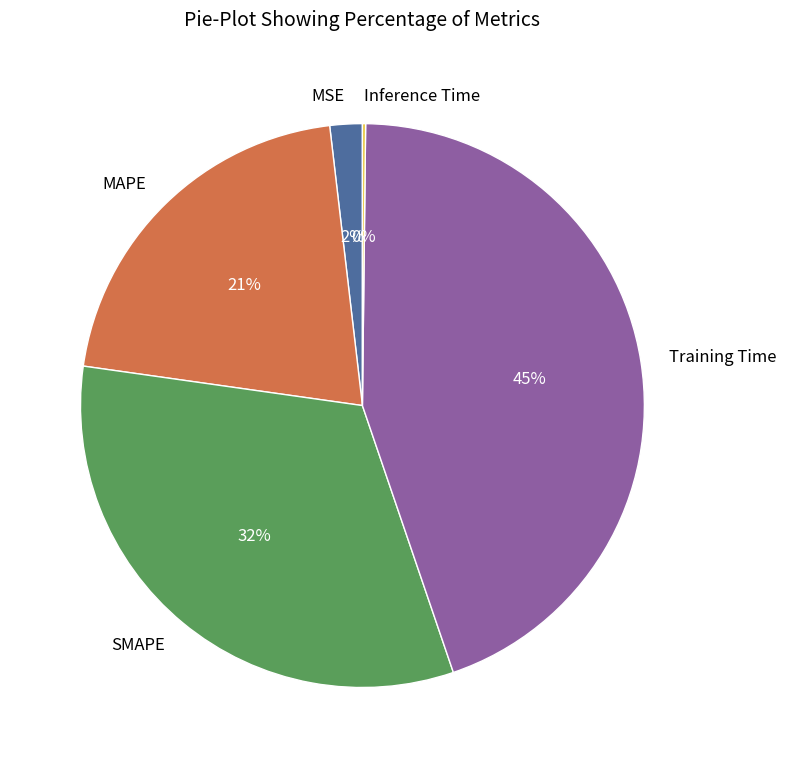

What is the ratio of the value at SMAPE to the value at Training Time?

0.7